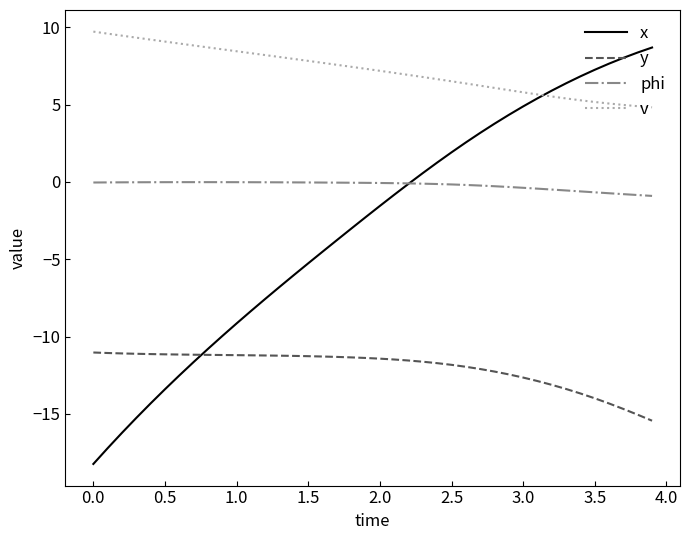

What is the minimum value shown in the chart?

-18.2